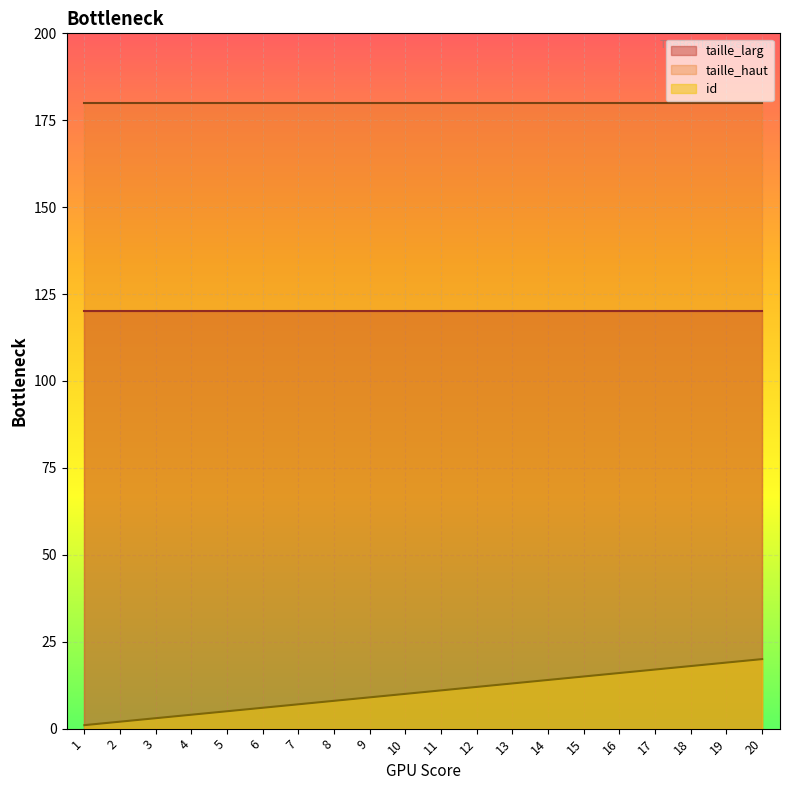

Rank the series by their average value, from highest to lowest.

taille_haut, taille_larg, id